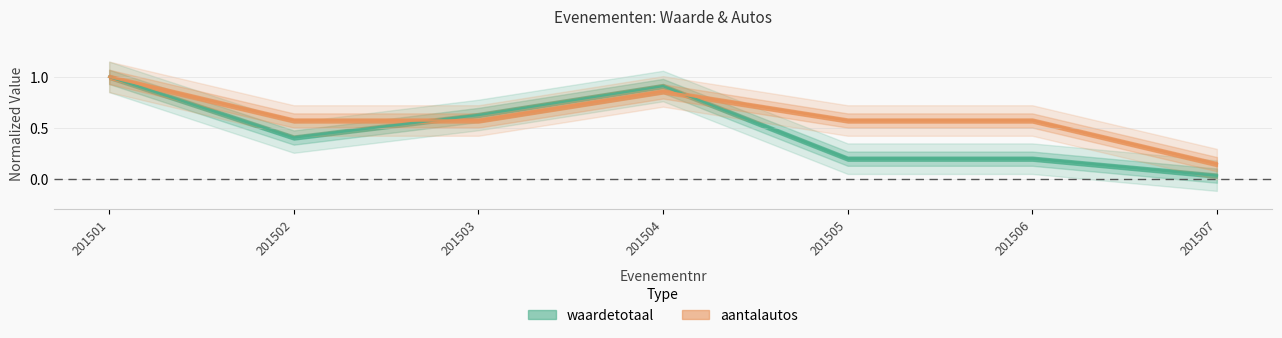

What is the difference between the maximum and minimum values in the aantalautos series?

0.9